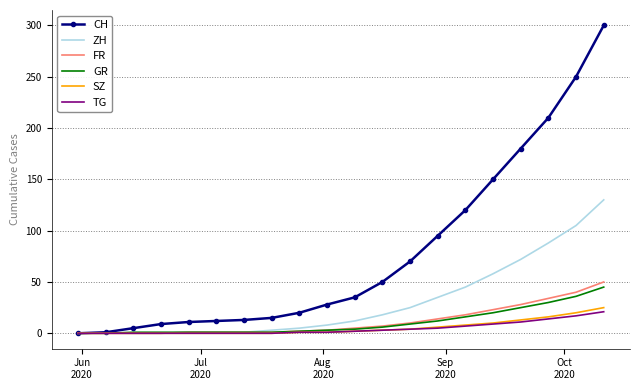

Which series has the largest total across all categories?

CH